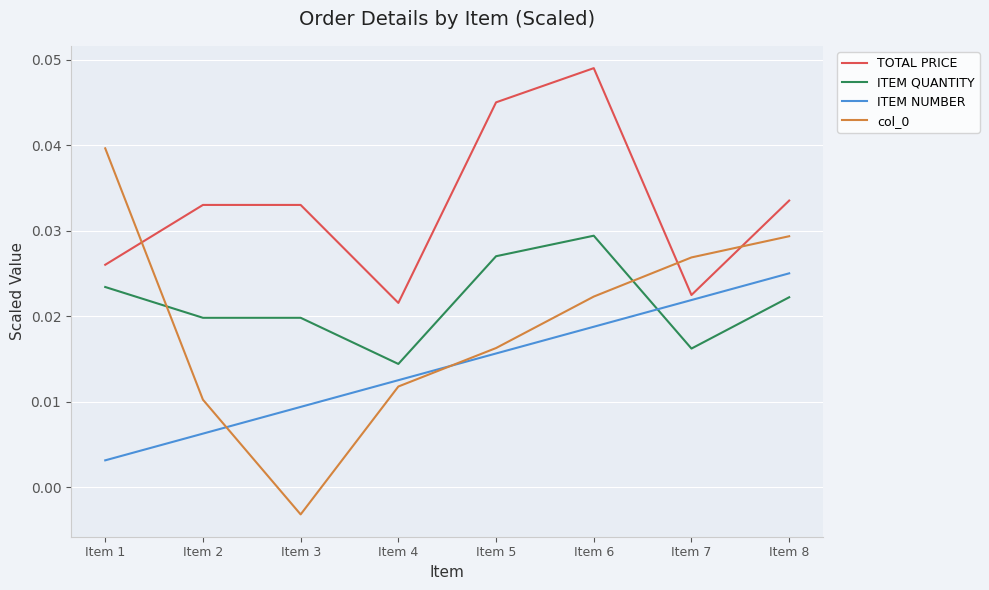

What is the total value across all series at Item 7?

0.1